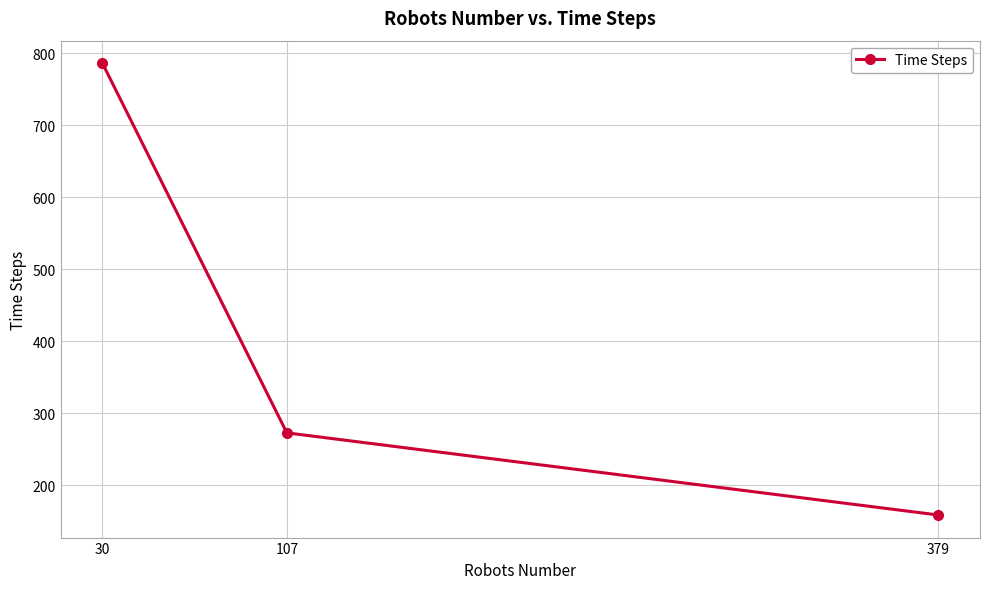

What is the value of the 3rd point from the left?

159